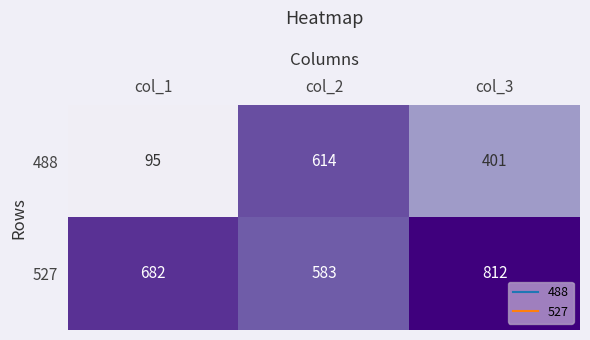

How many distinct data groups are displayed?

2